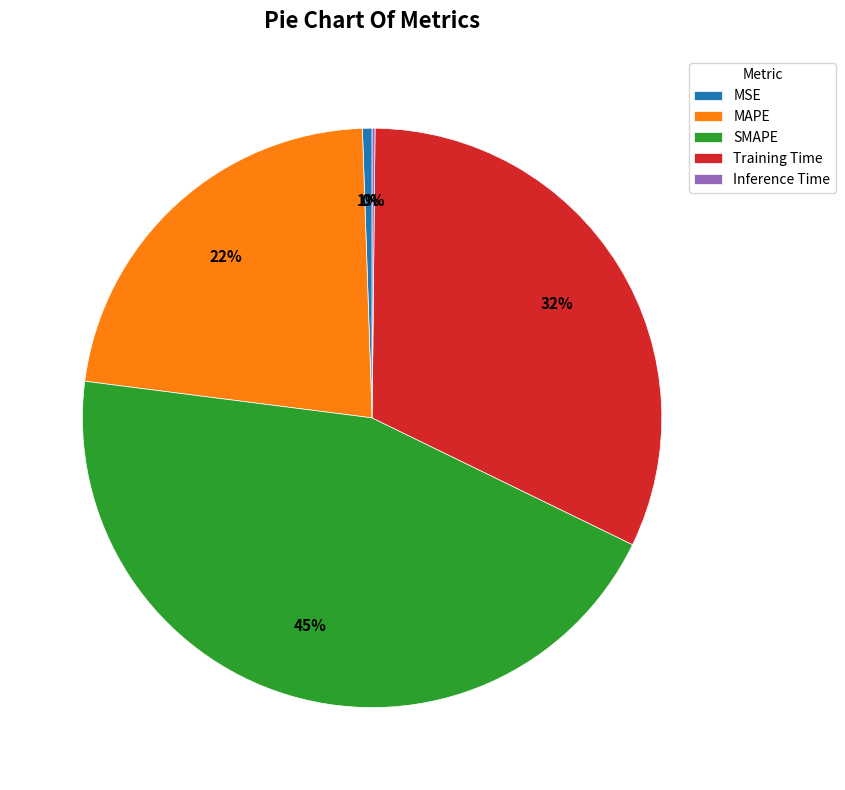

Combined, do MSE and SMAPE account for over 50%?

No